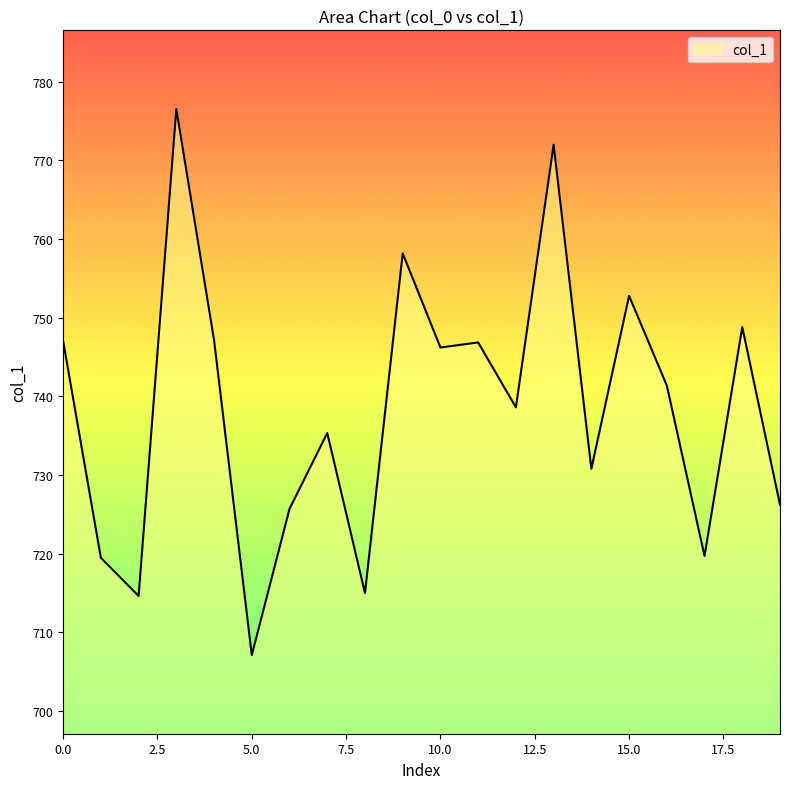

What is the maximum value shown in the chart?

776.5